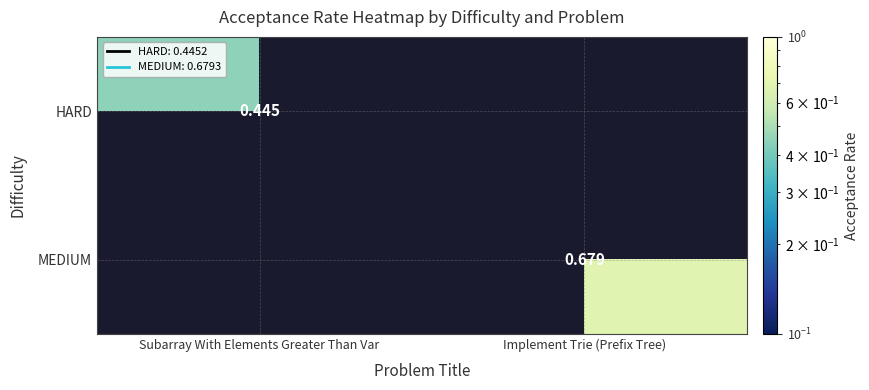

Is it true that HARD equals 0.2 at Subarray With Elements Greater Than Var?

False